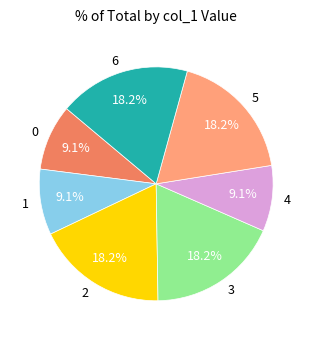

Approximately how many times larger is the value at 3 compared to 5?

1.0